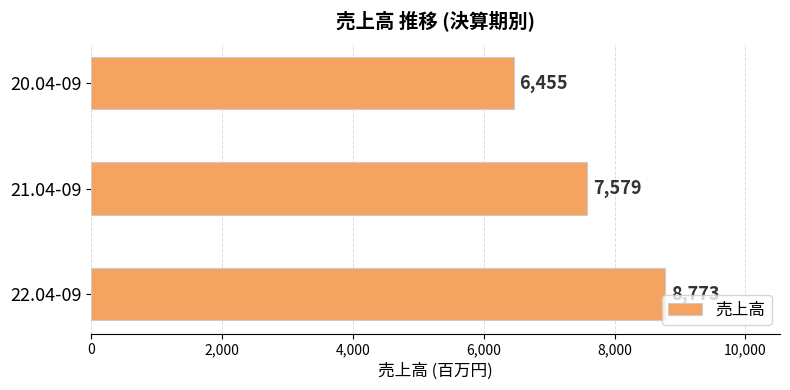

How many categories are shown in the chart?

3